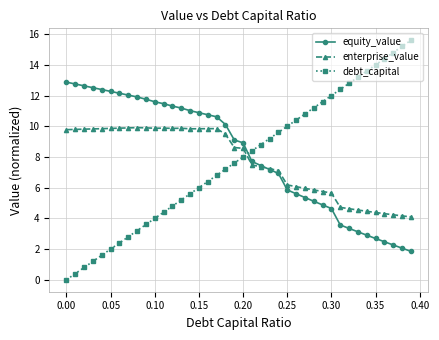

What is the difference between the maximum and second lowest values in the equity_value series?

10.8